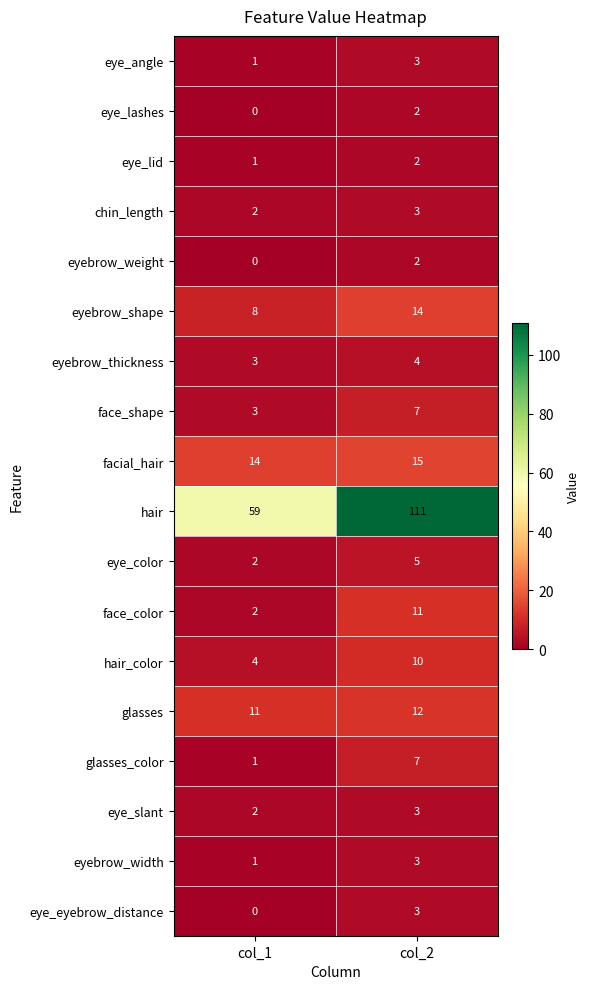

At which category is the sum across all series the highest?

col_2